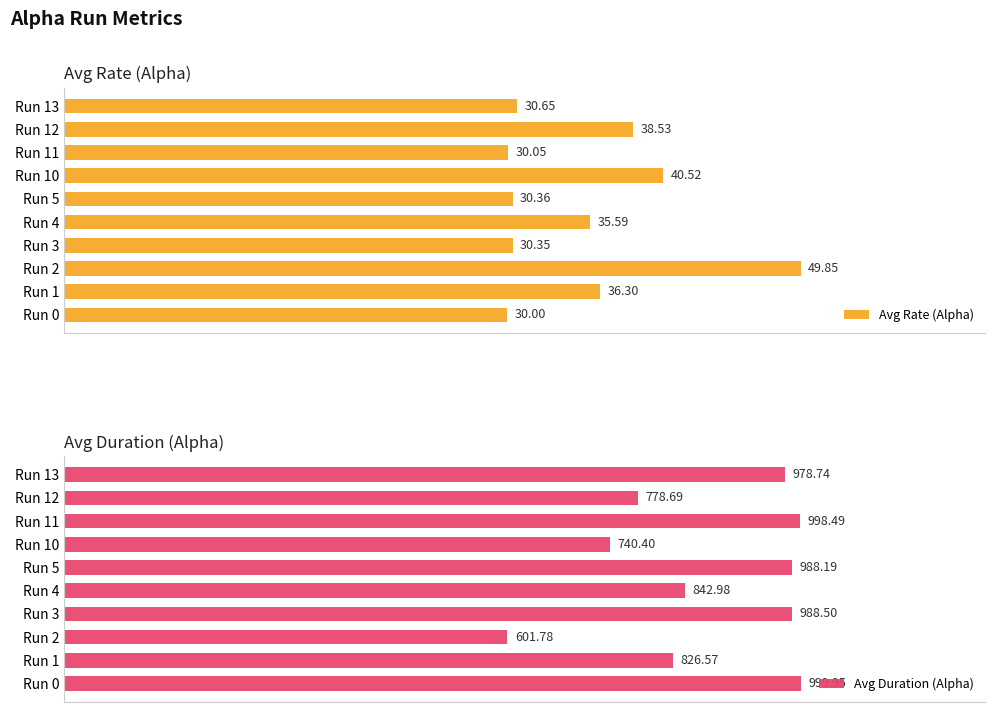

What is the sum of all Avg Rate (Alpha) values?

352.2